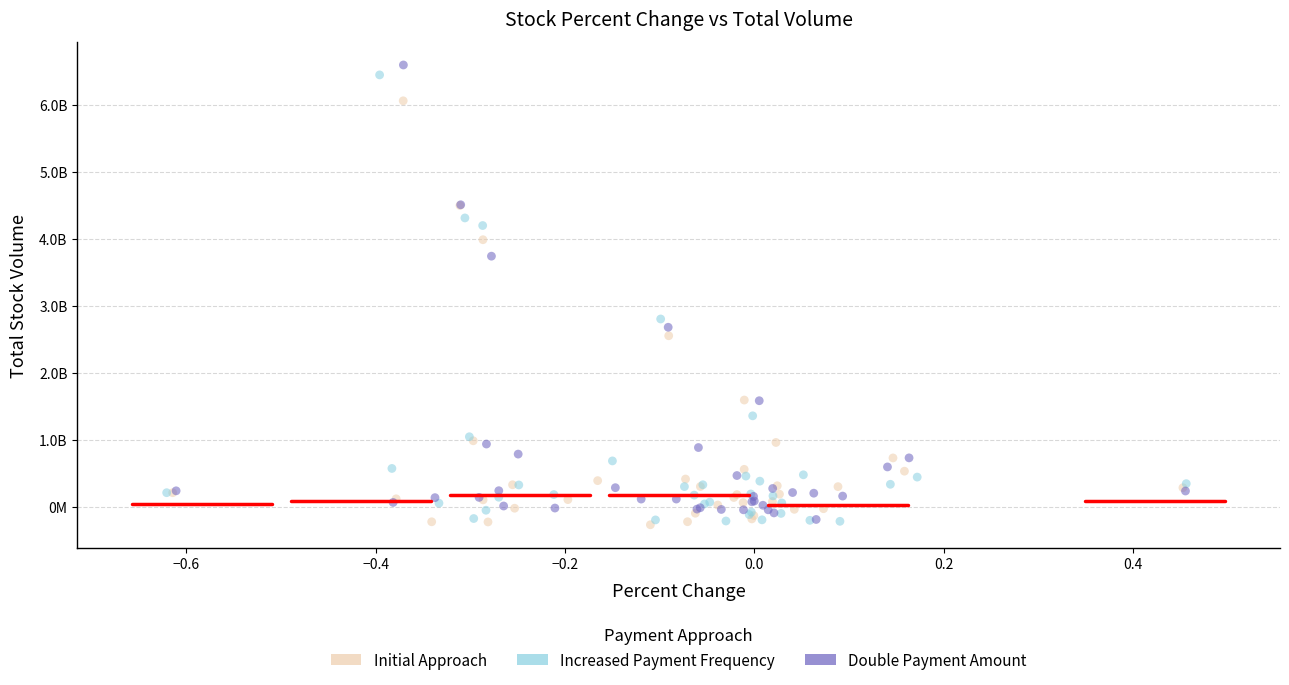

What are all the series names shown in the legend?

Initial Approach, Increased Payment Frequency, Double Payment Amount